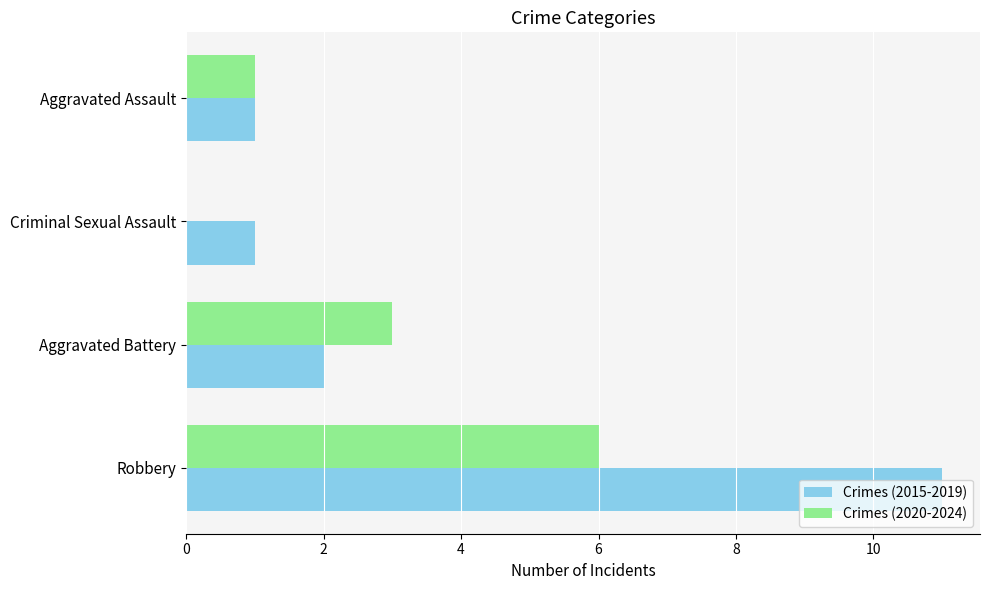

What value does the Crimes (2020-2024) series have at Robbery?

6